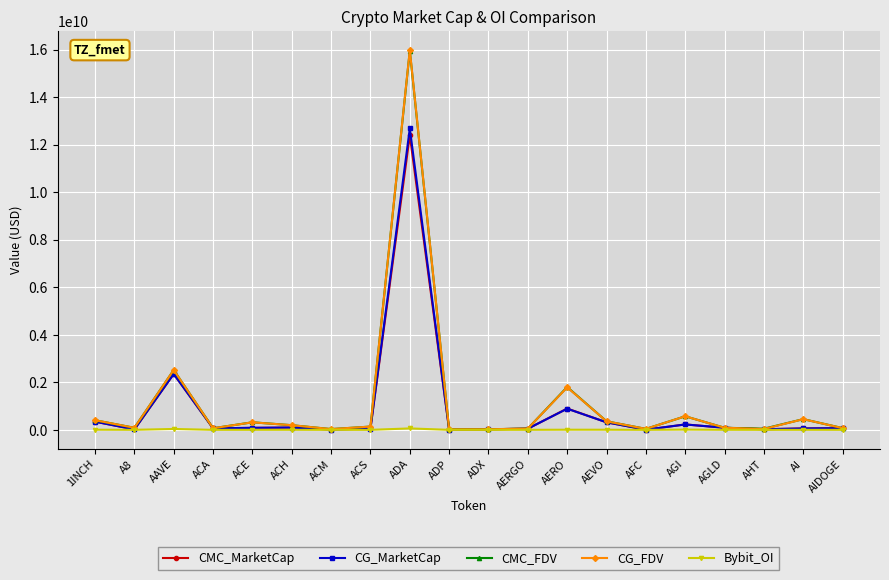

True or false: CMC_MarketCap has more than 2 interior local peaks.

True